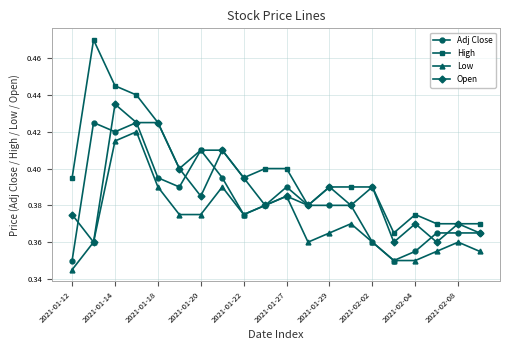

True or false: High and Low cross at least once.

False